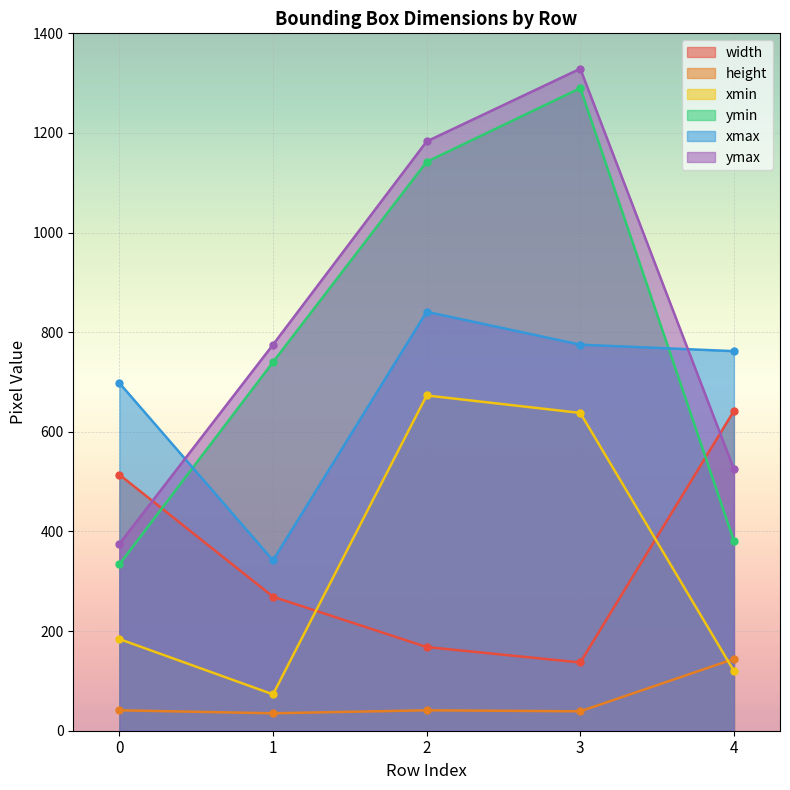

Is it true that xmin equals 368 at 2?

False